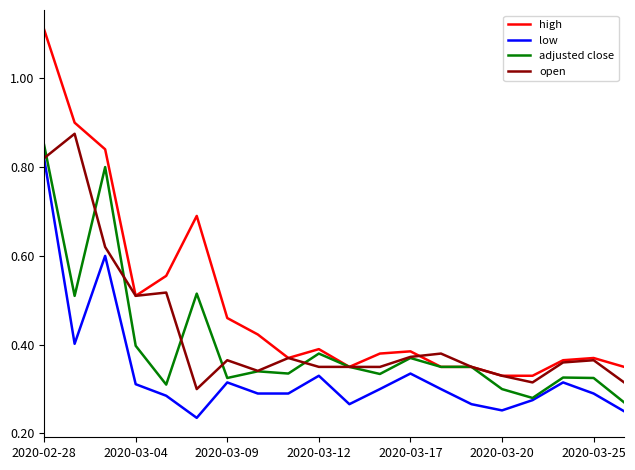

What are all the series names shown in the legend?

high, low, adjusted close, open